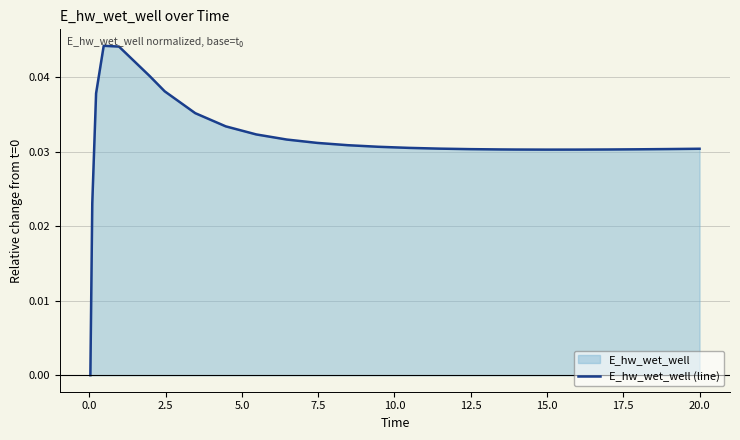

Count the number of categories in the chart.

26